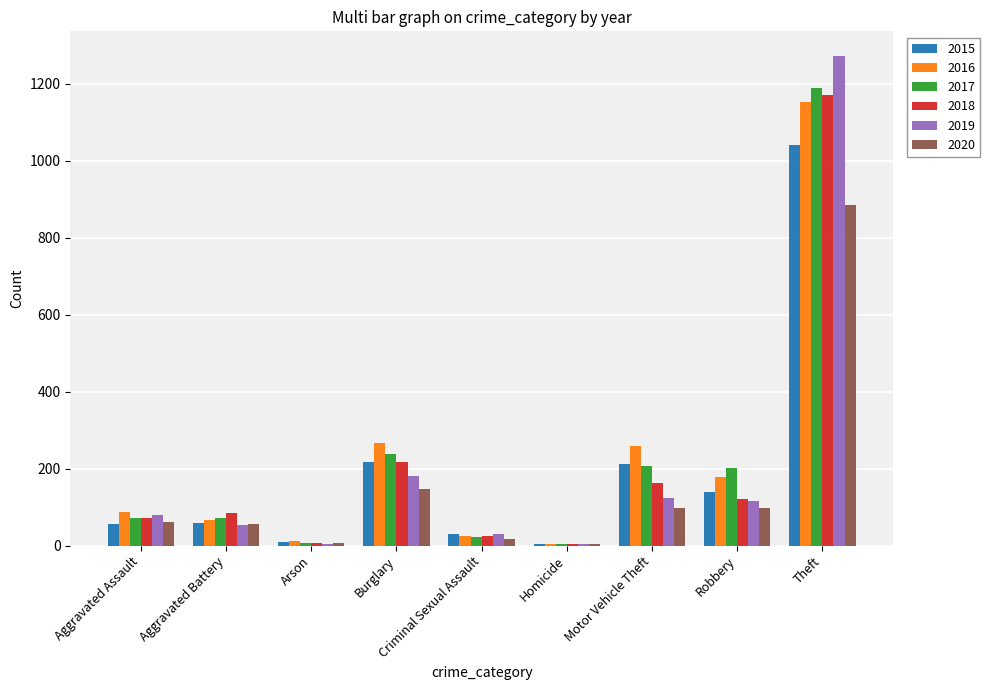

At which category does the chart reach its peak across all series?

Theft